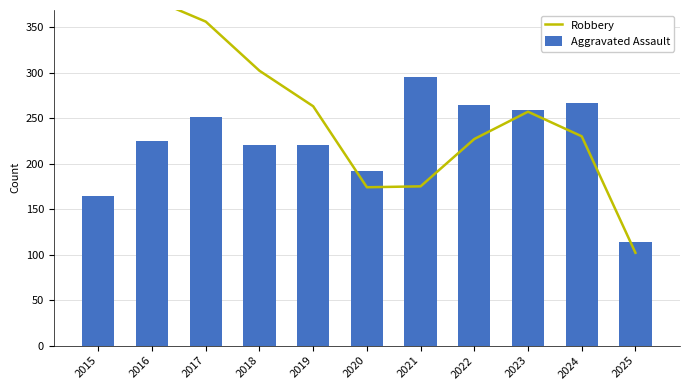

Reading left to right, what are all the values shown in this chart?

Robbery: 2015=372	2016=381	2017=356	2018=302	2019=263	2020=174	2021=175	2022=227	2023=257	2024=230	2025=102
Aggravated Assault: 2015=164	2016=225	2017=251	2018=220	2019=220	2020=192	2021=295	2022=264	2023=259	2024=267	2025=114